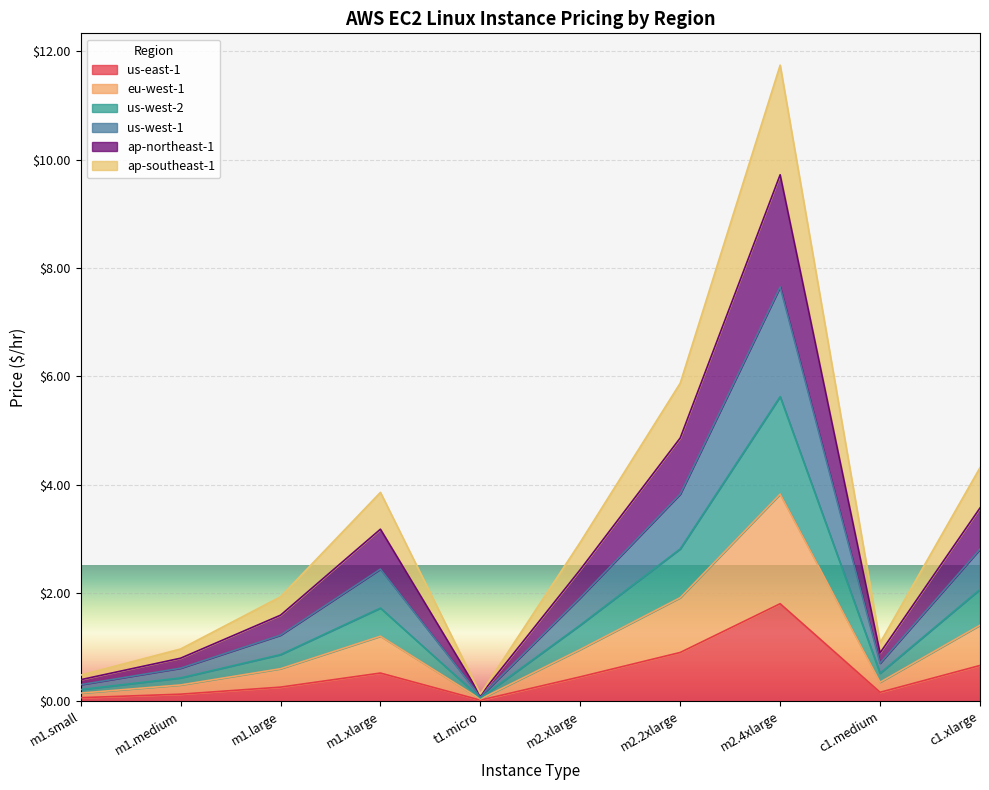

Is it true that us-east-1 equals 0.4 at m2.2xlarge?

False